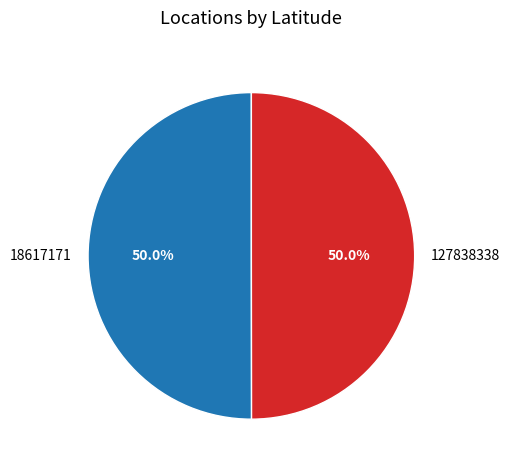

Combined, do 127838338 and 18617171 account for over 50%?

Yes